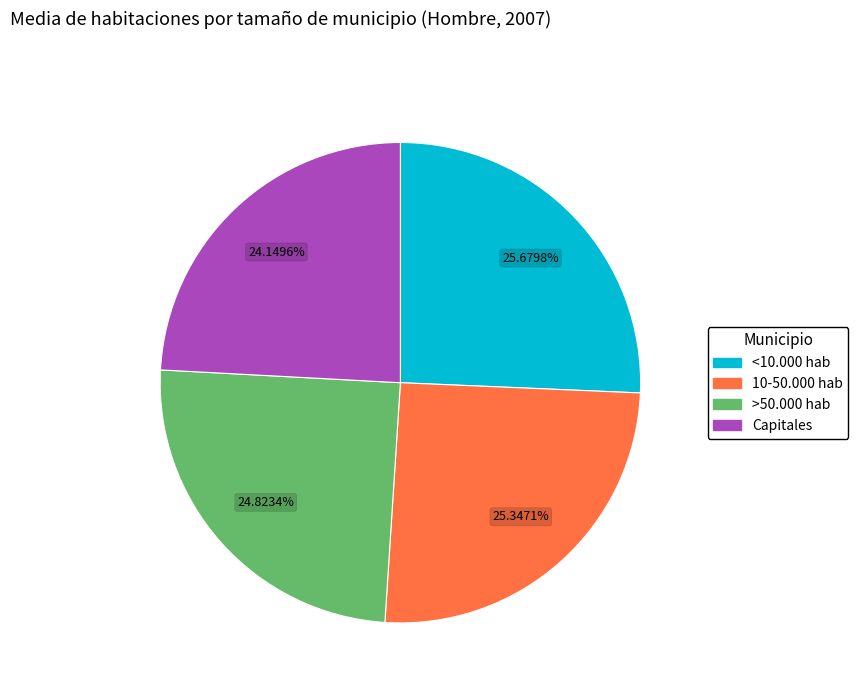

Does <10.000 hab represent more than half of the total?

No